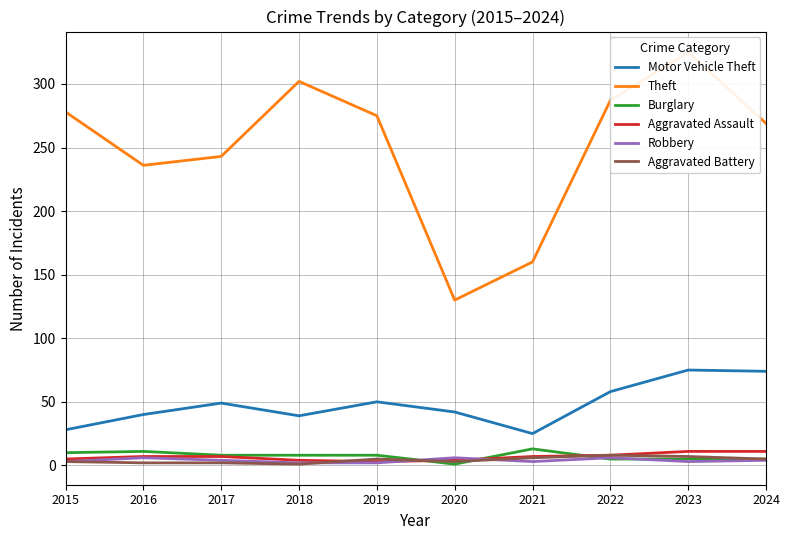

What value does the Theft series have at 2022?

287